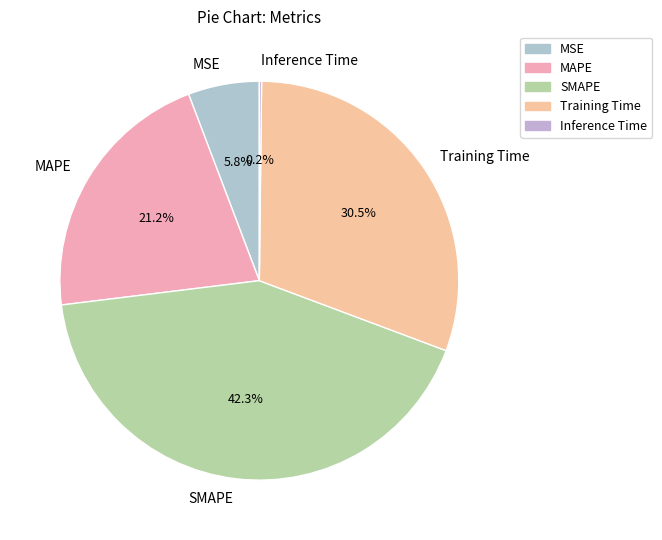

Which category has the biggest portion of the pie?

SMAPE